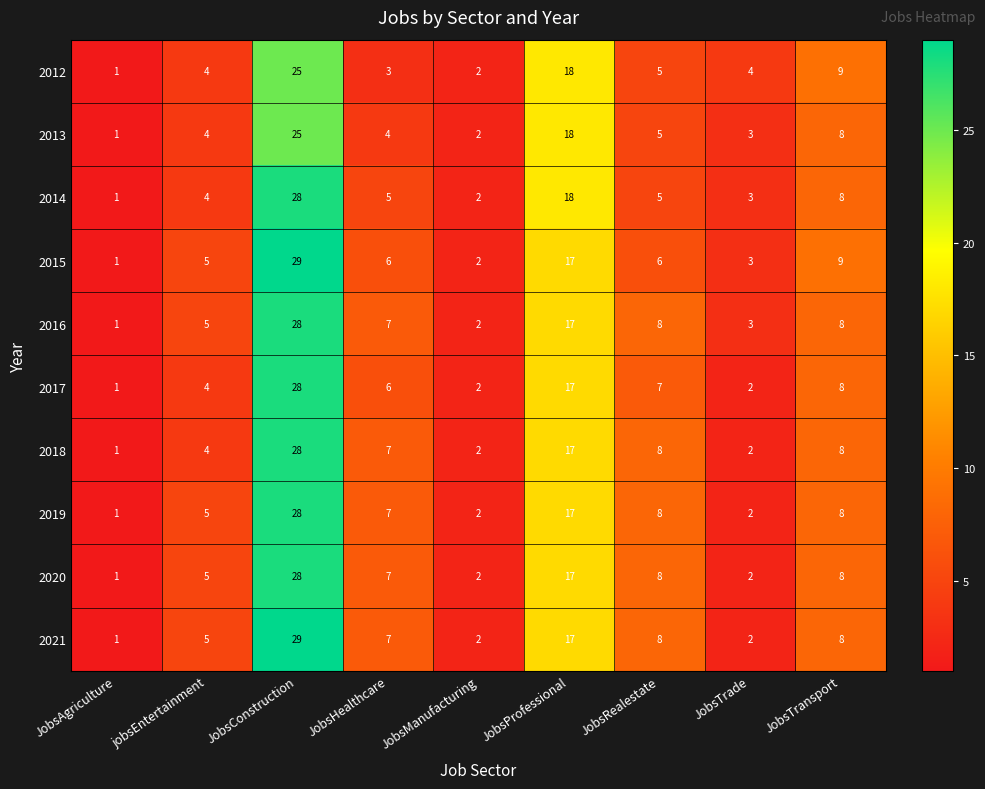

What is the sum of all 2018 values?

77